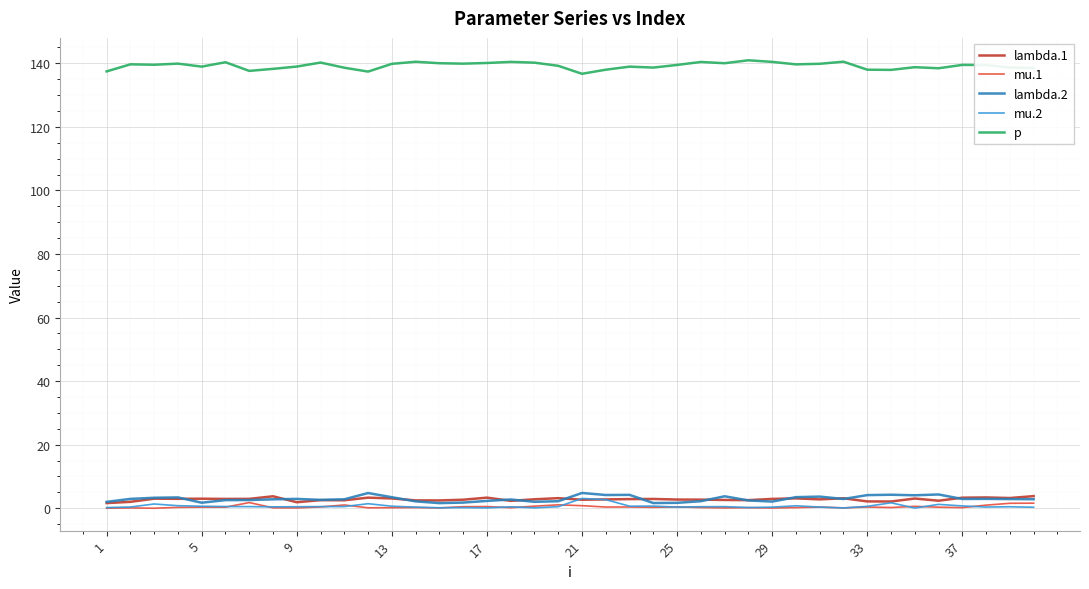

Is this an area chart (filled region under the line)?

No